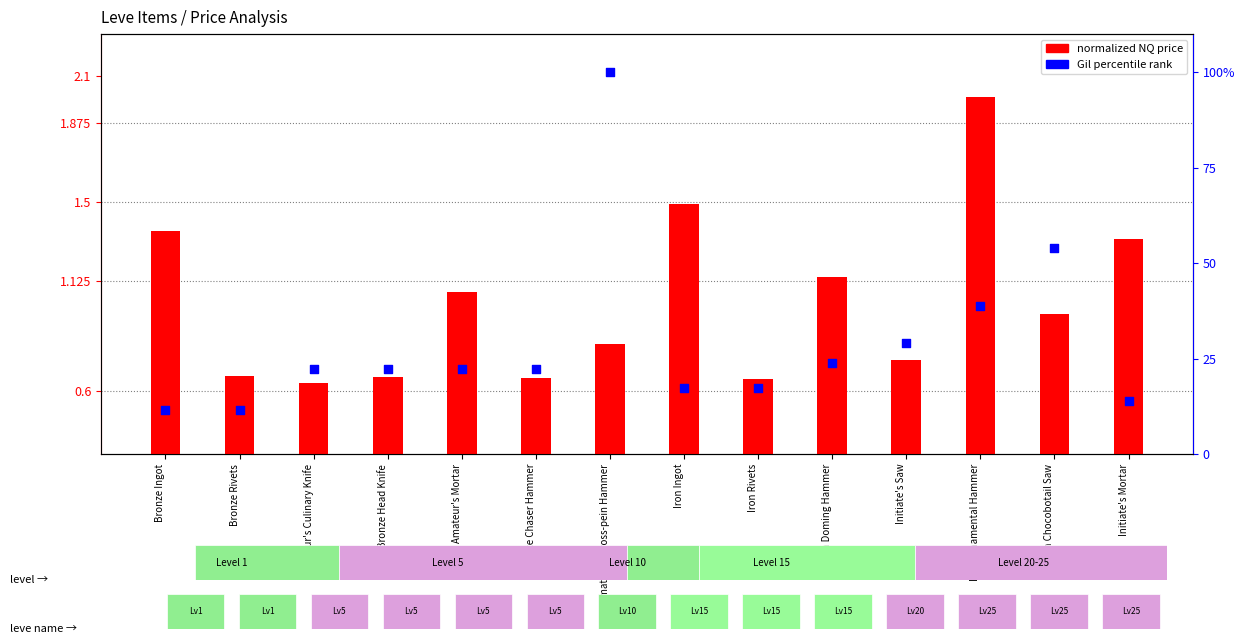

Is the value of normalized NQ price at Iron Ornamental Hammer greater than the value of Gil percentile rank at Amateur's Mortar?

No